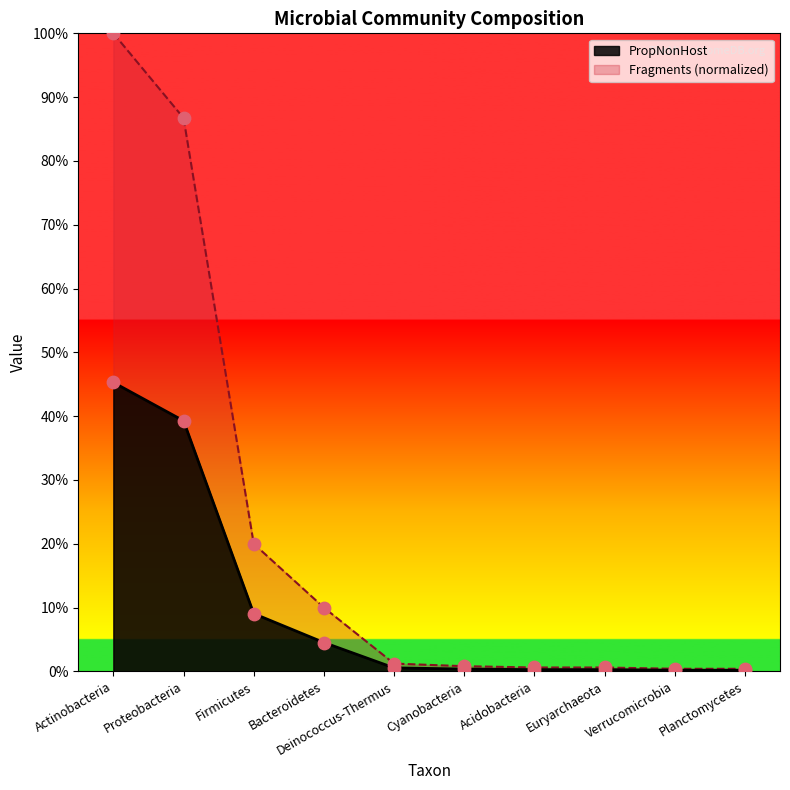

At how many categories does at least one series exceed 0?

10